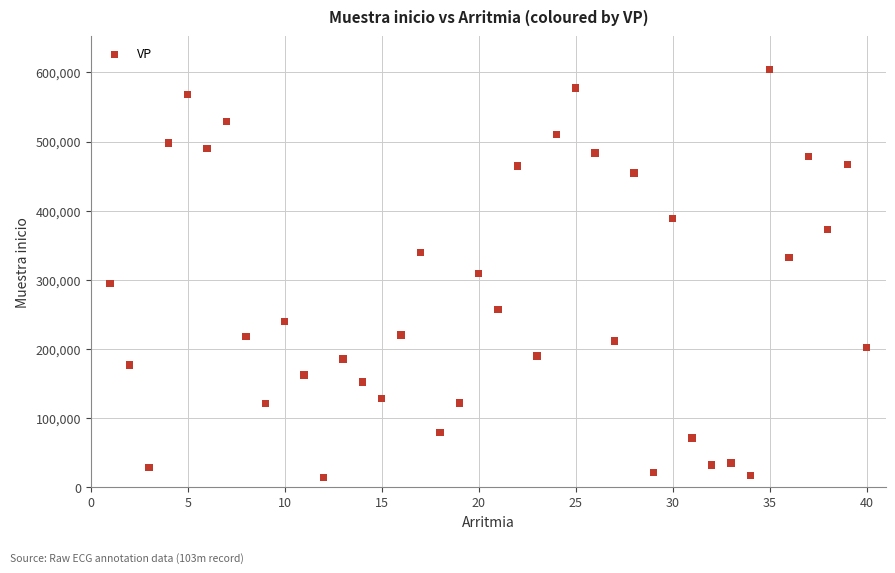

What is the range of X values (max minus min)?

39